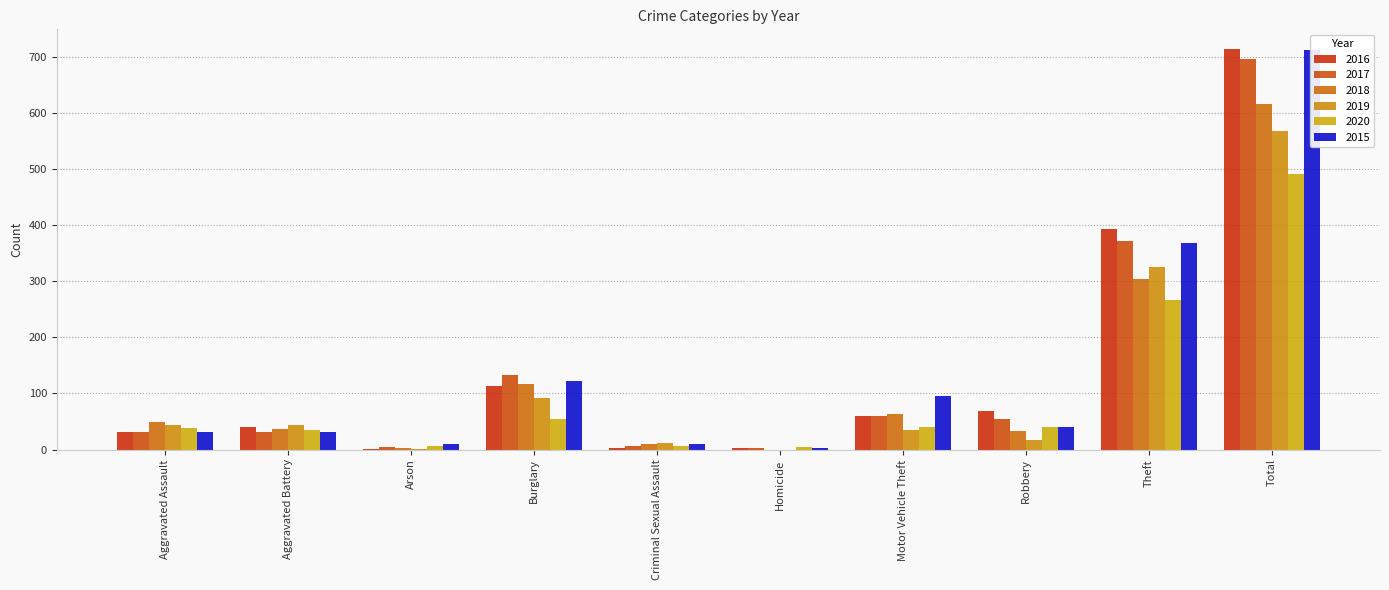

What value does the 2017 series have at Homicide?

2